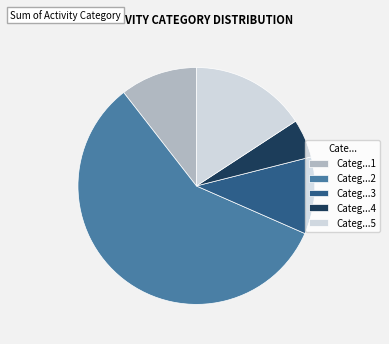

Combined, do Categ...4 and Categ...1 account for over 50%?

No